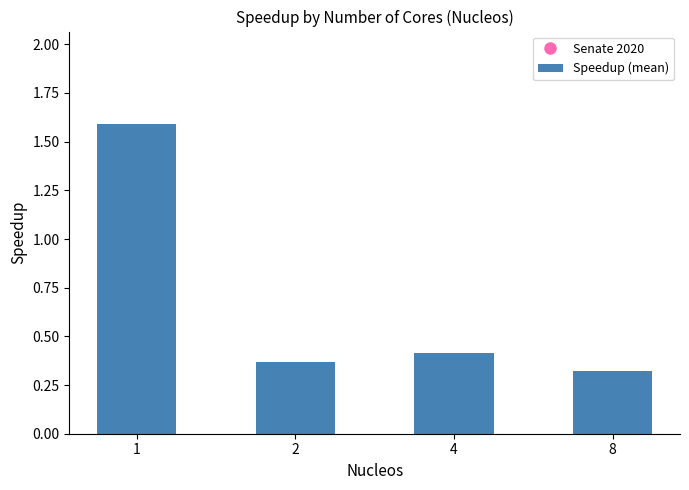

Which label corresponds to the smallest value in the chart?

8